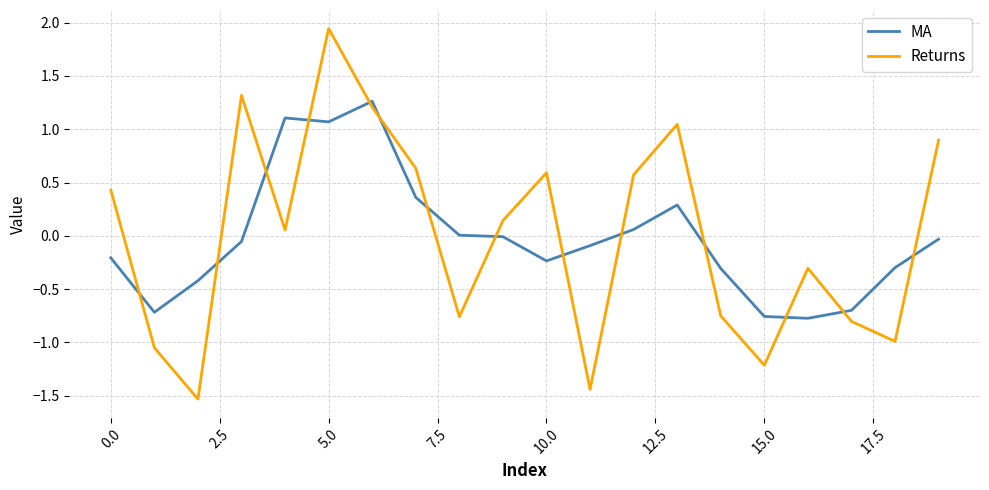

What is the smallest value displayed?

-1.5